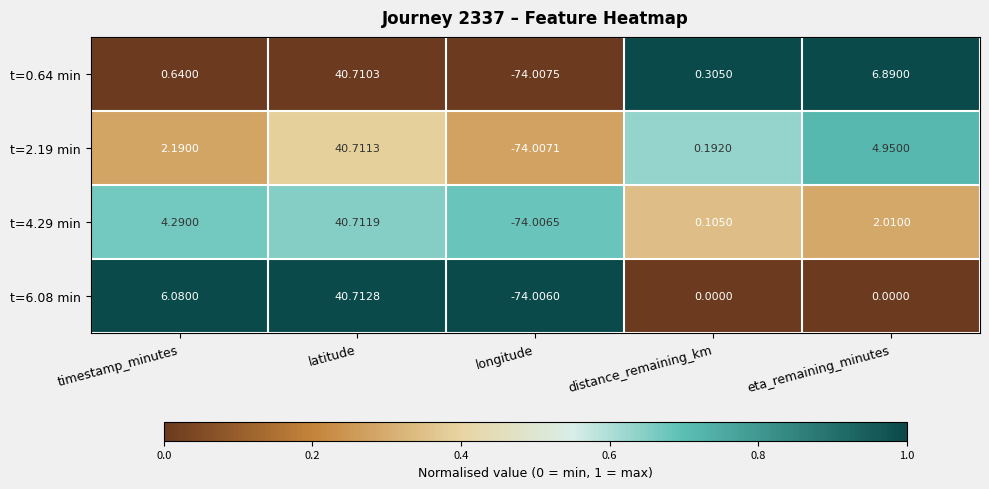

At which label does t=0.64 min reach its minimum?

longitude